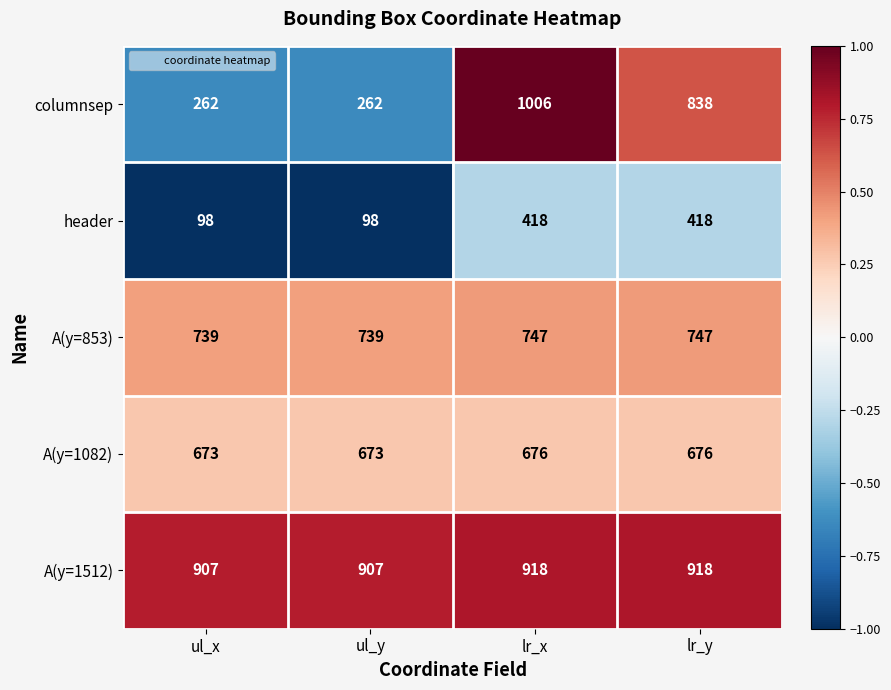

True or false: header has a value of 60 at ul_y.

False